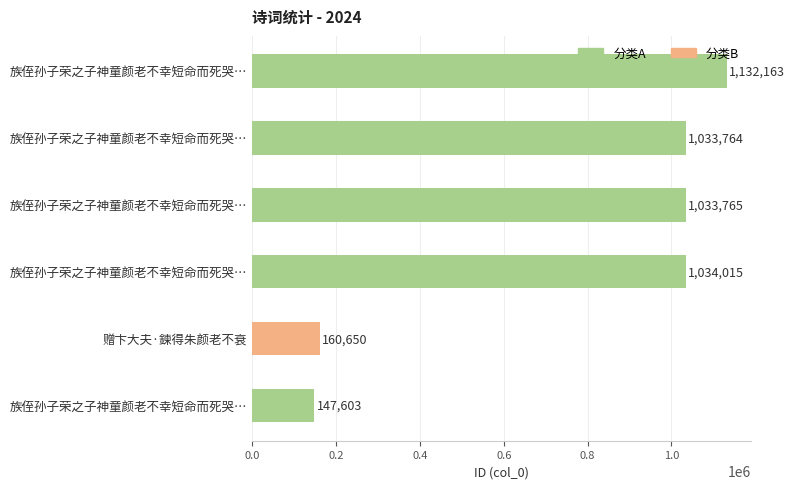

What is the minimum value shown in the chart?

147603